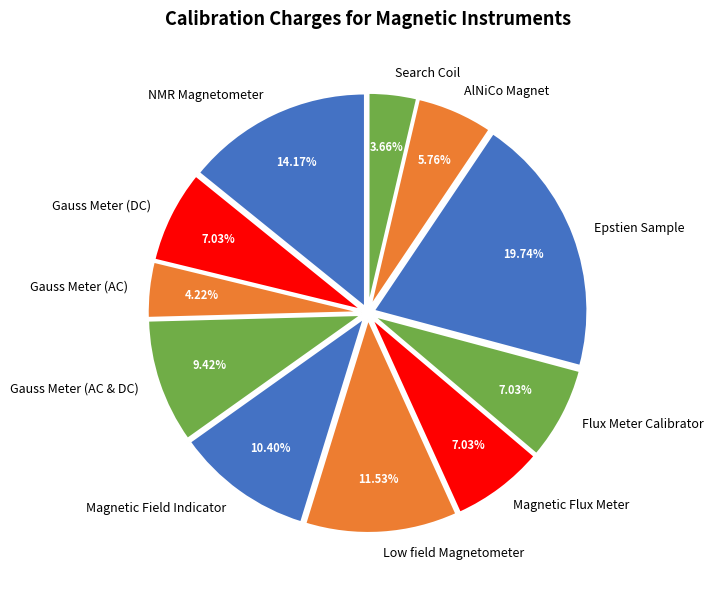

Is it true that Low field Magnetometer is 17% of the pie?

False